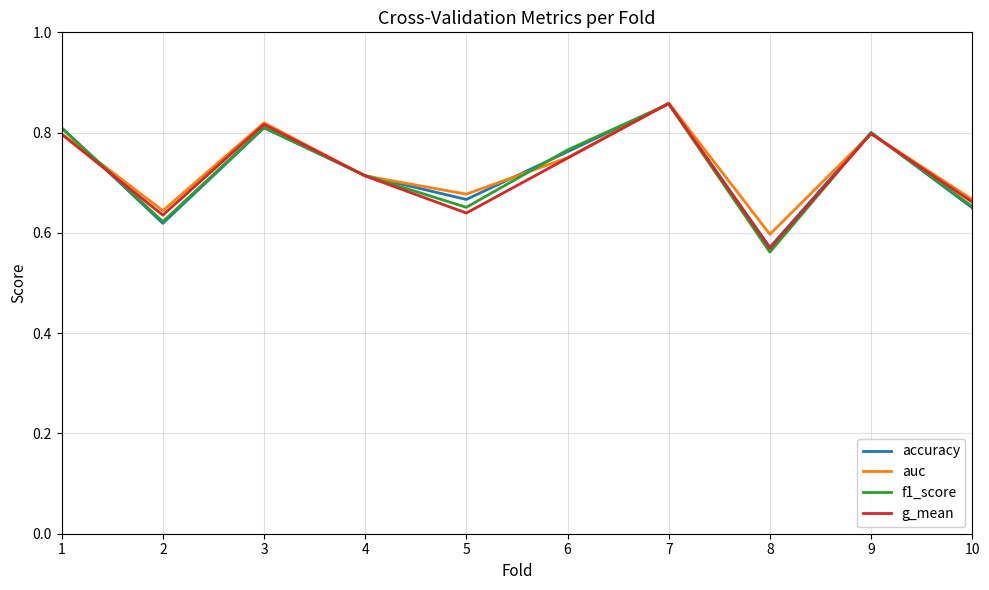

Is this an area chart (filled region under the line)?

No